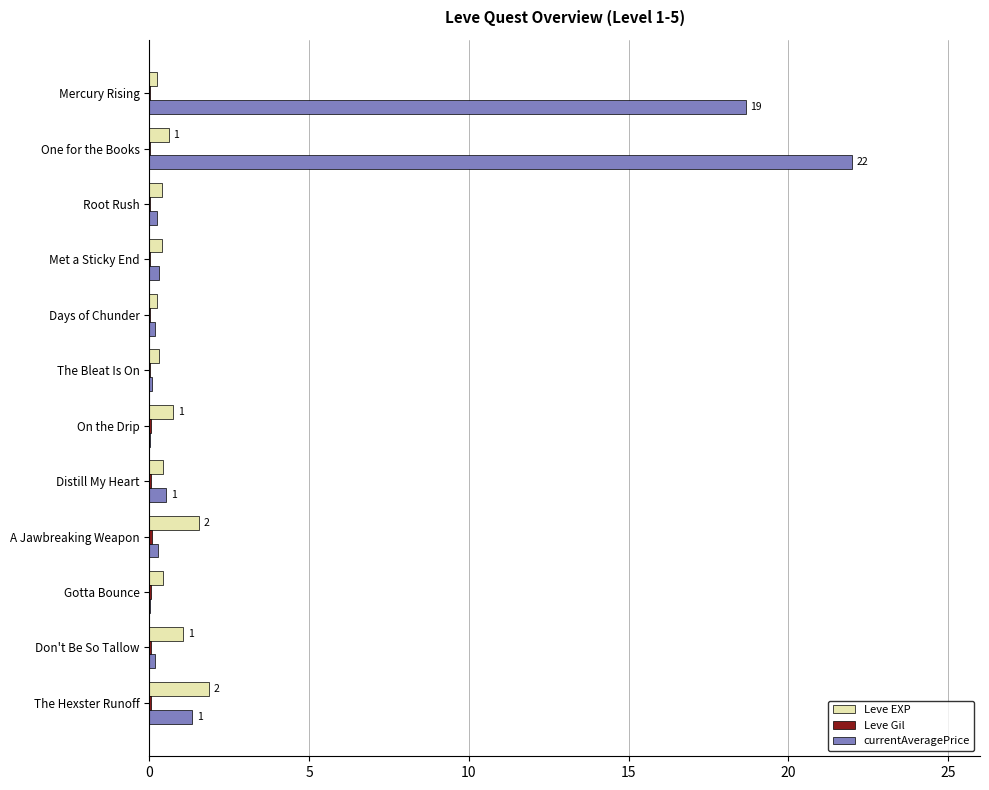

Between Mercury Rising and On the Drip, which series saw the biggest shift?

currentAveragePrice